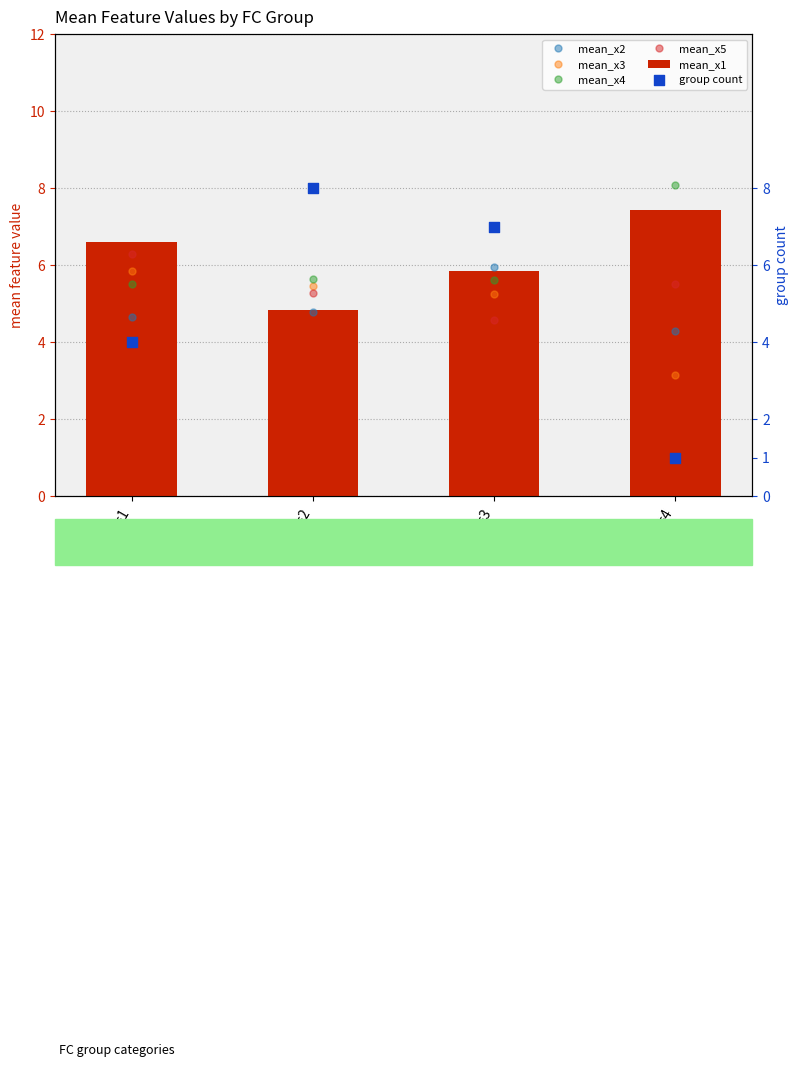

At which category is the sum across all series the highest?

FC=3